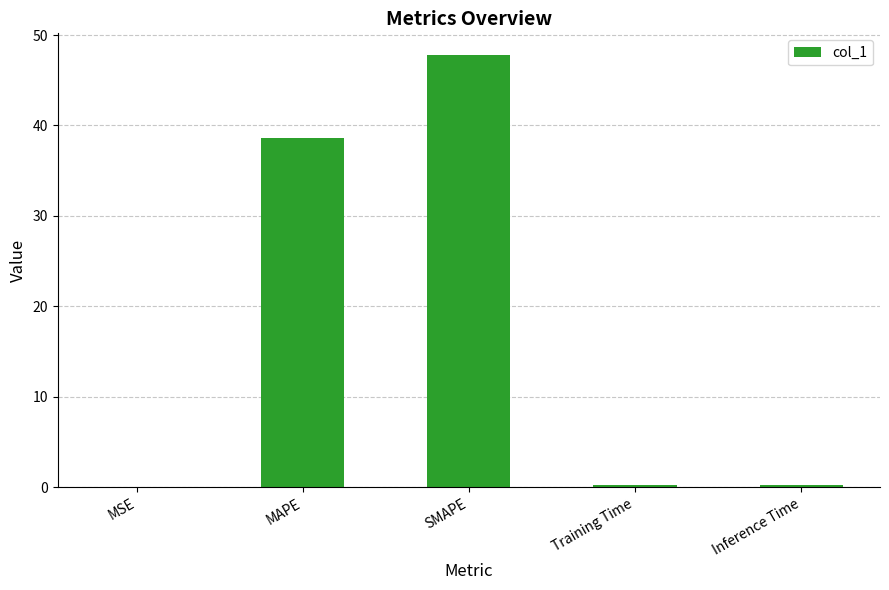

At which label is the value closest to 23?

MAPE